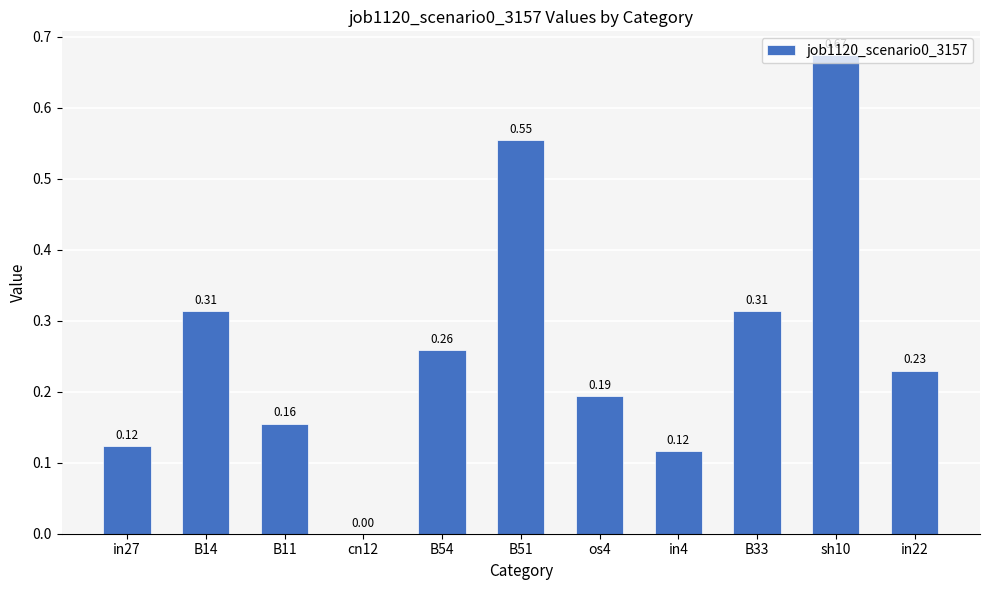

What is the sum of all values?

2.9